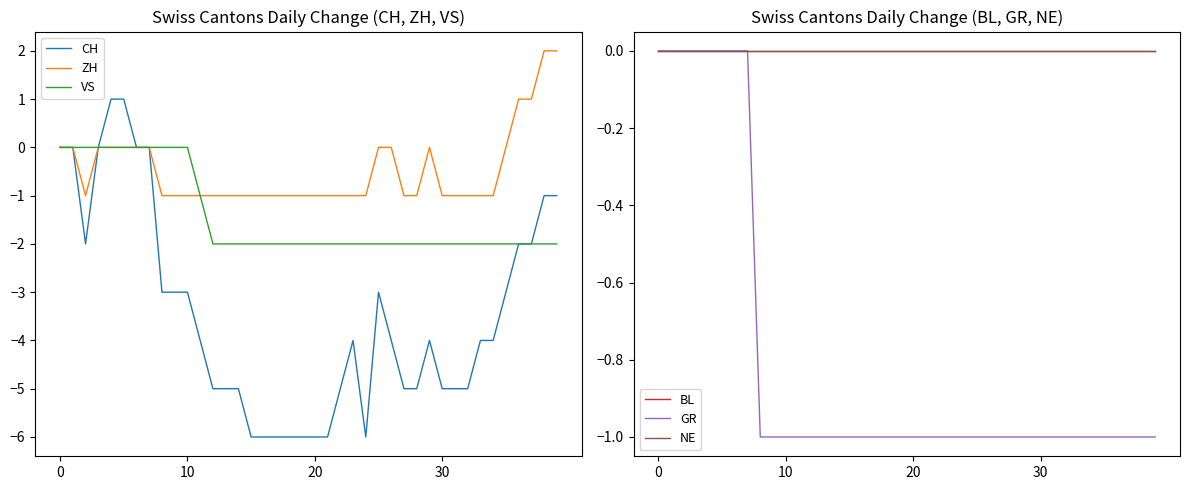

How many categories are shown in the chart?

40